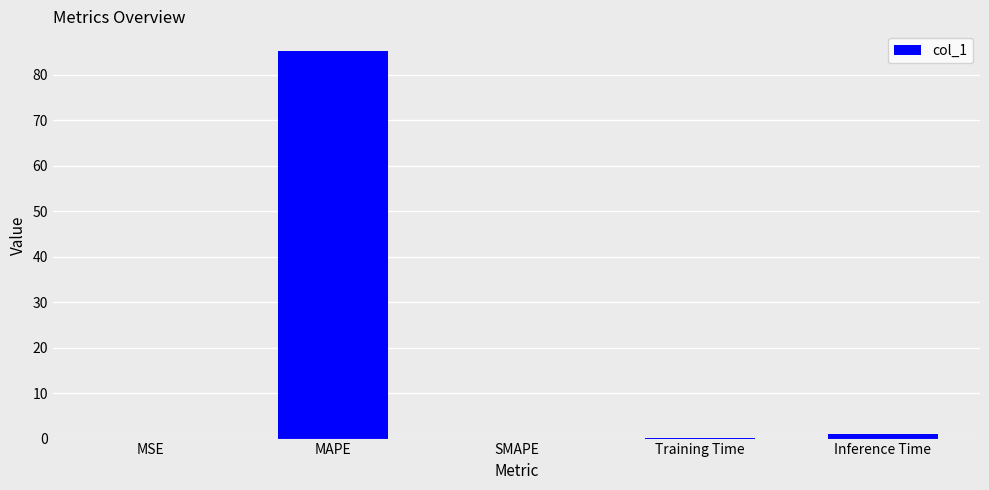

Is it true that the value at SMAPE is 40.3?

False